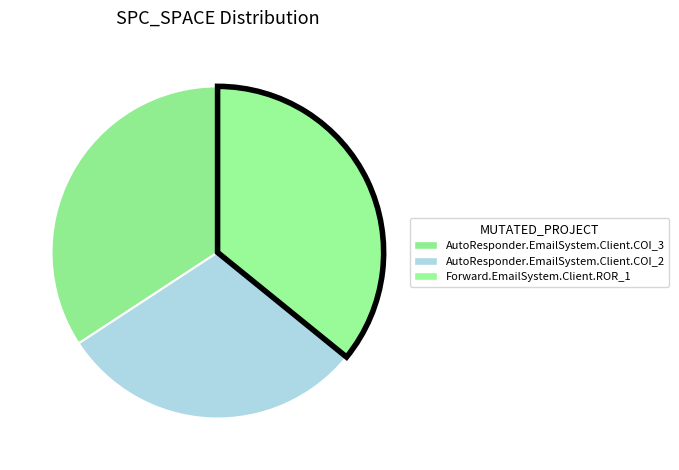

Which slice is the smallest?

AutoResponder.EmailSystem.Client.COI_2